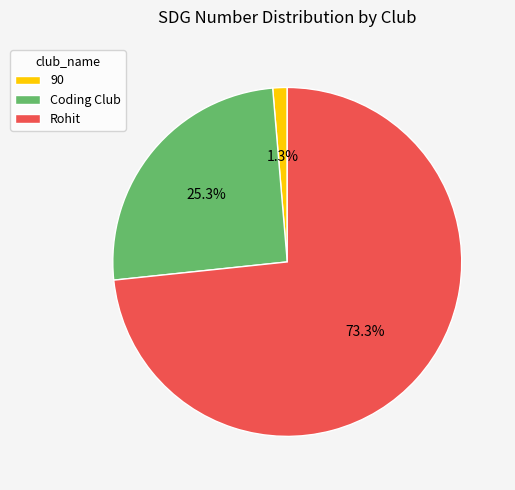

Is it true that Rohit is 62% of the pie?

False